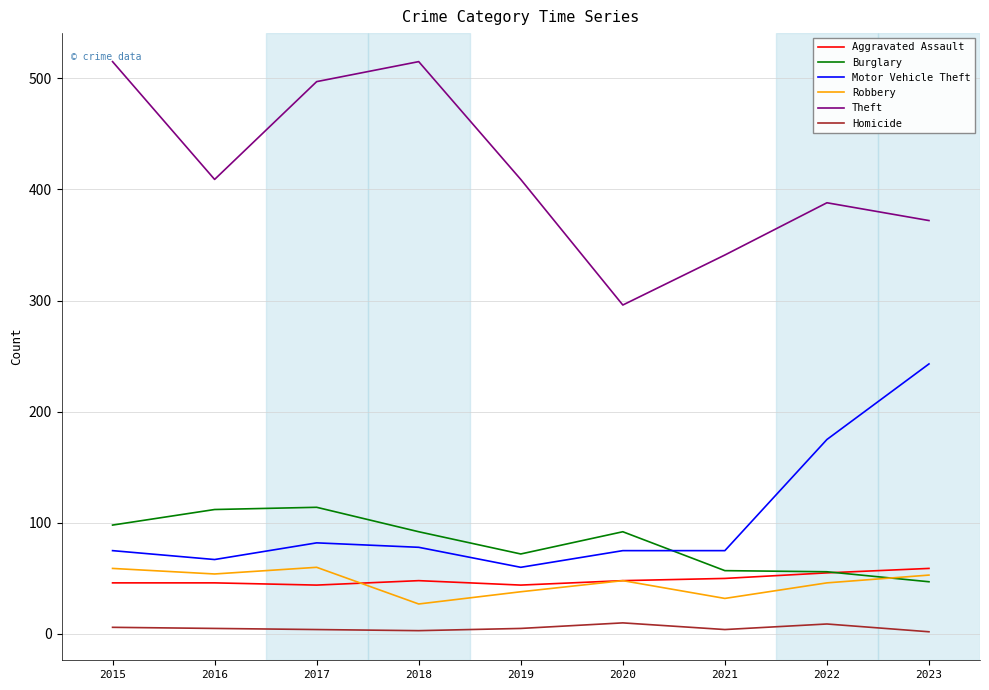

The value of Burglary at 2015 is 167. True or false?

False